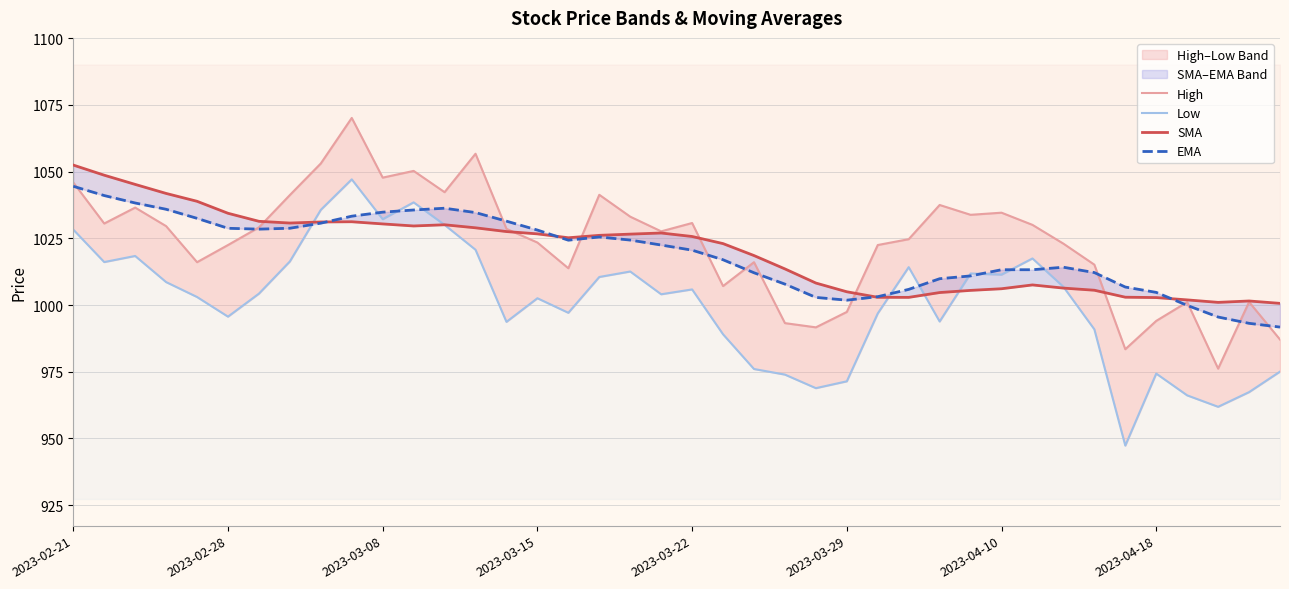

What are all the series names shown in the legend?

High, Low, SMA, EMA